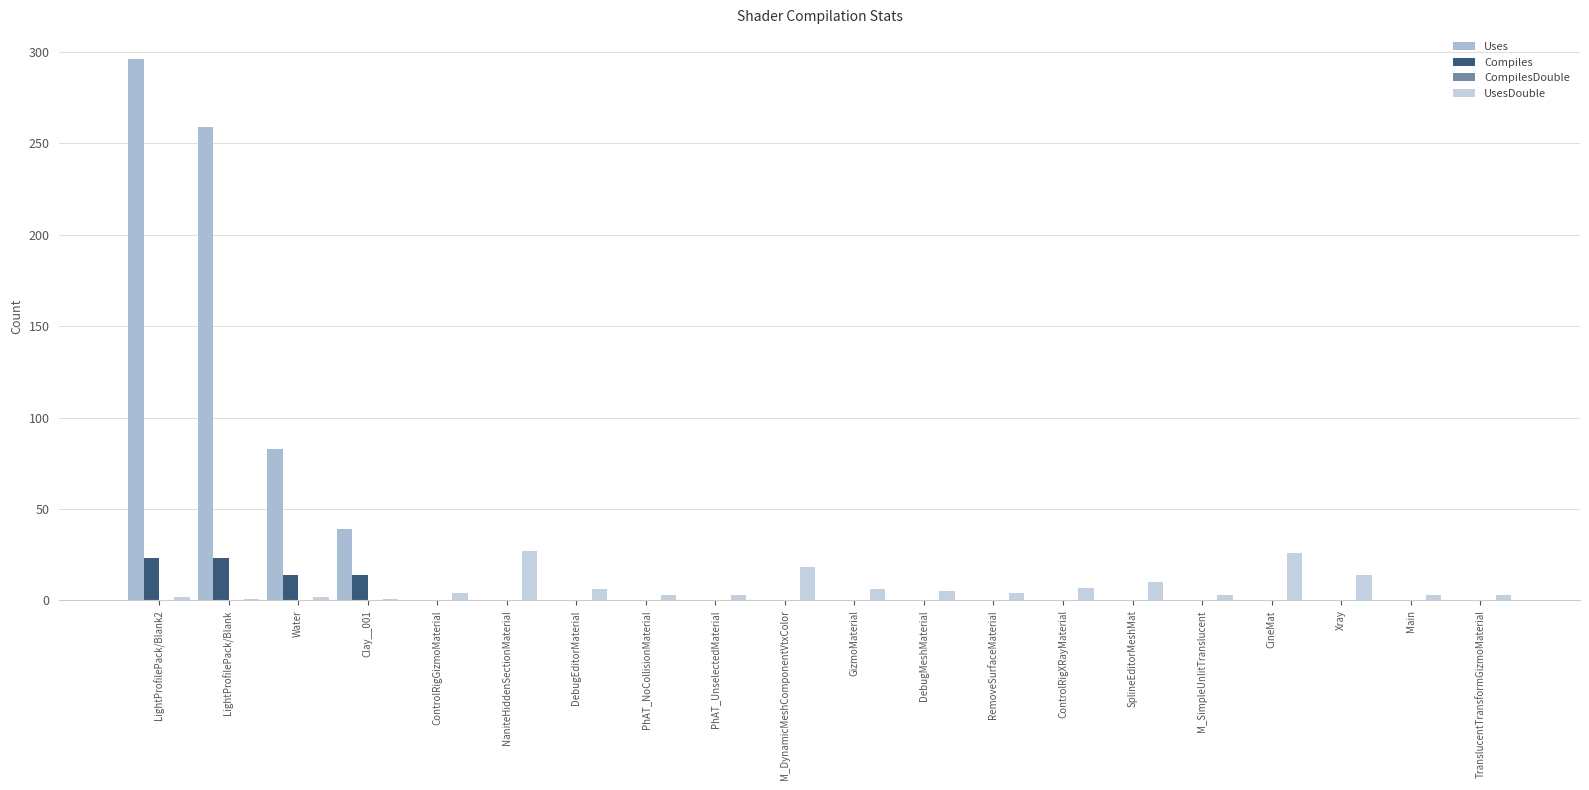

List the series in order of their peak value, highest first.

Uses, UsesDouble, Compiles, CompilesDouble